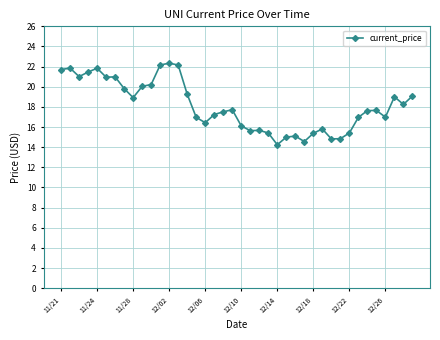

What is the average value?

18.1